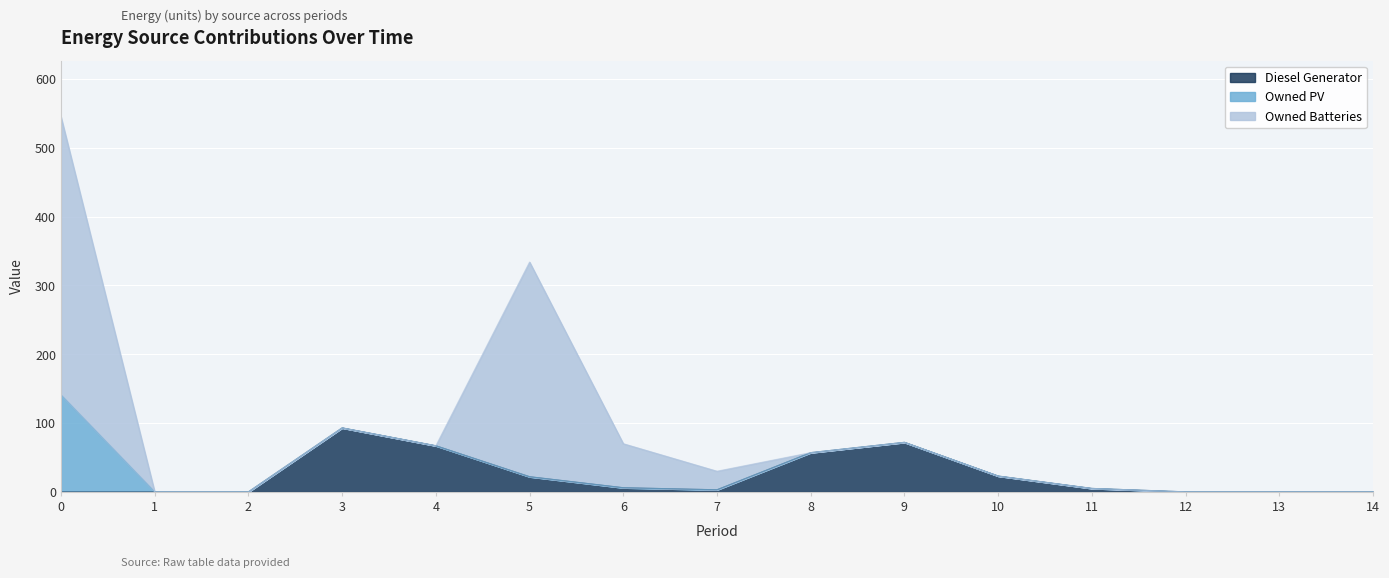

The Diesel Generator series shows 72 at 9. True or false?

True